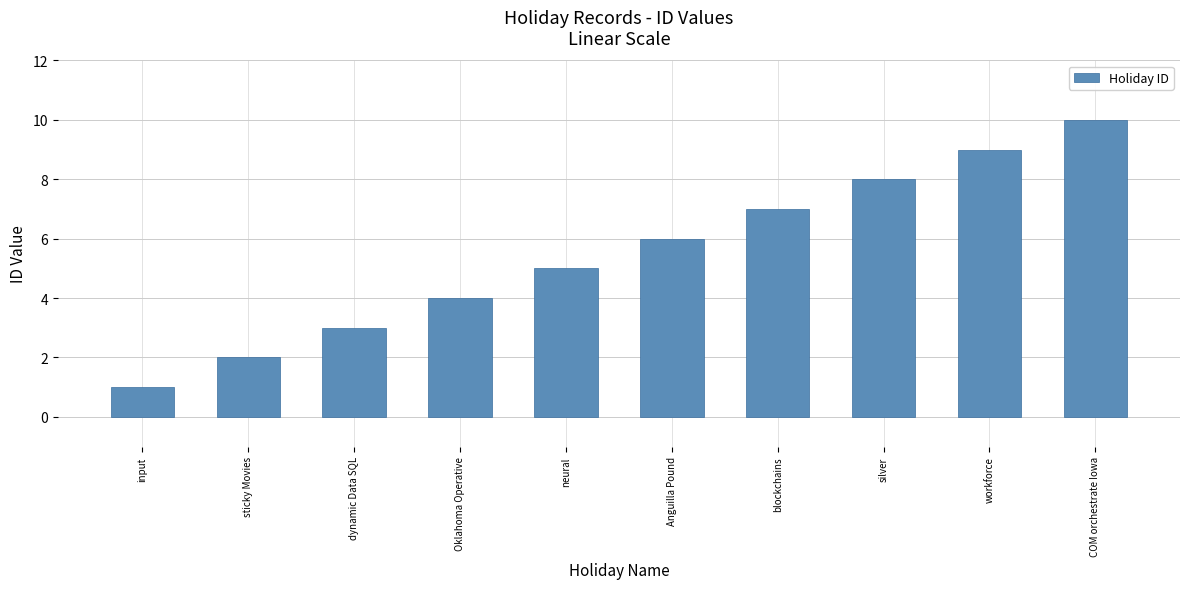

Does the chart contain stacked bars?

No